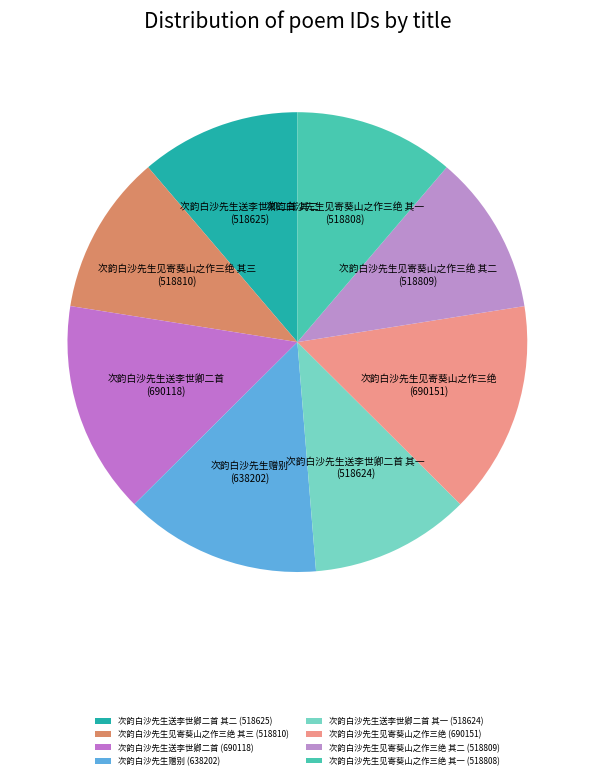

Combined, do 次韵白沙先生送李世卿二首 其二 (518625) and 次韵白沙先生见寄葵山之作三绝 (690151) account for over 50%?

No